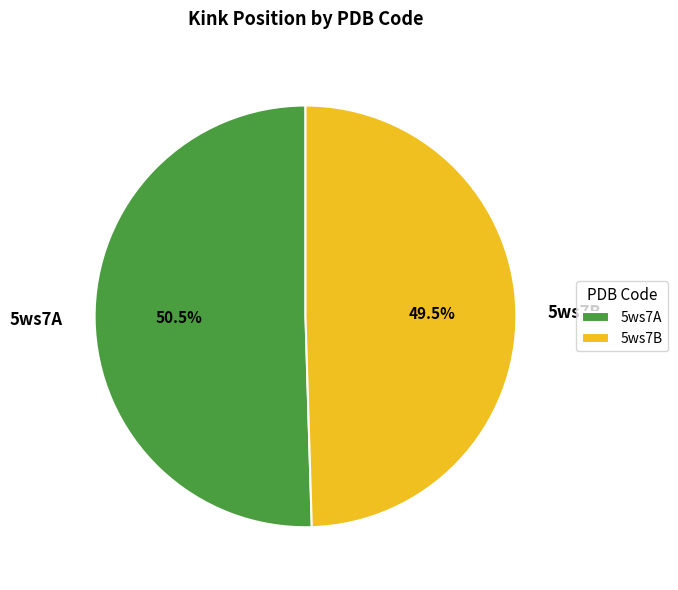

Rank the categories by value from lowest to highest.

5ws7B, 5ws7A